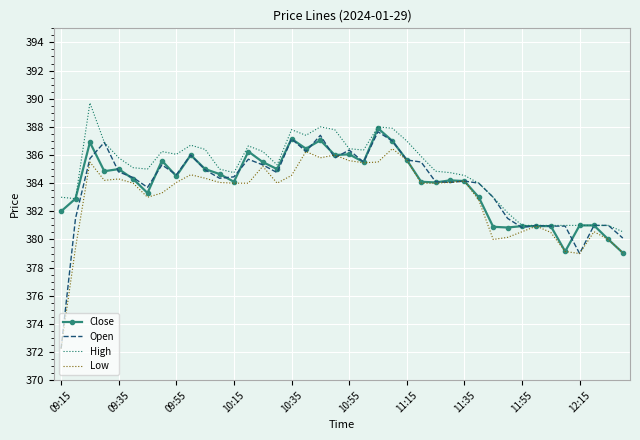

Which series has the widest spread of values?

Open